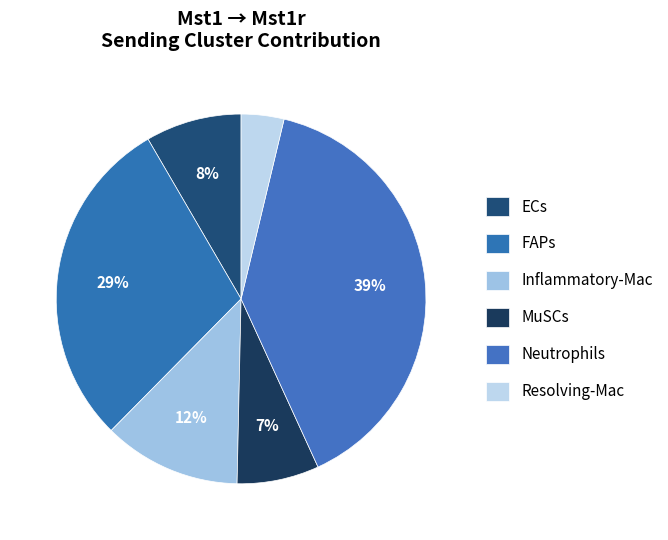

To the nearest percent, what portion does ECs represent?

8%